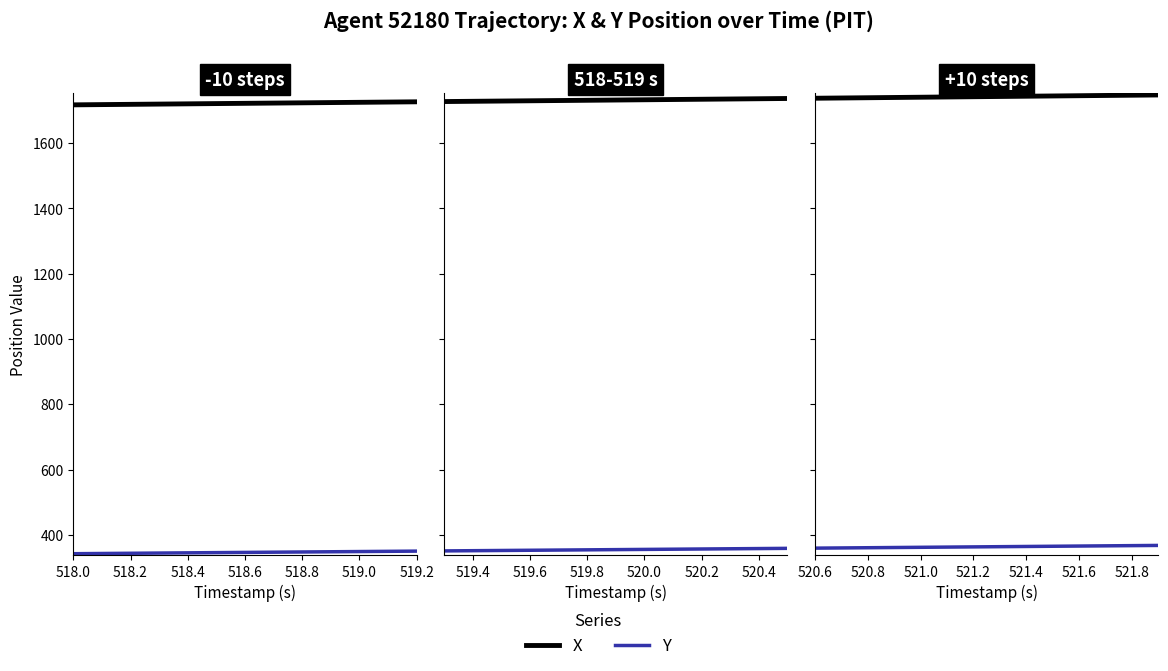

True or false: Y has more than 2 points higher than both neighbors.

False